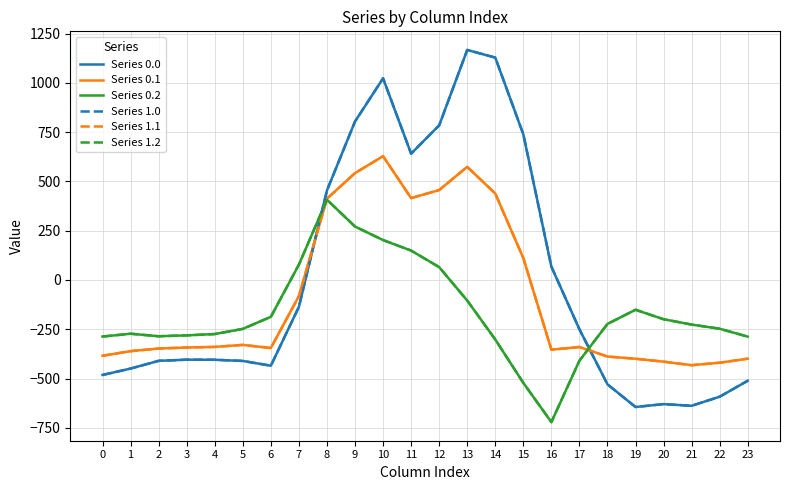

Which series has the widest spread of values?

Series 0.0